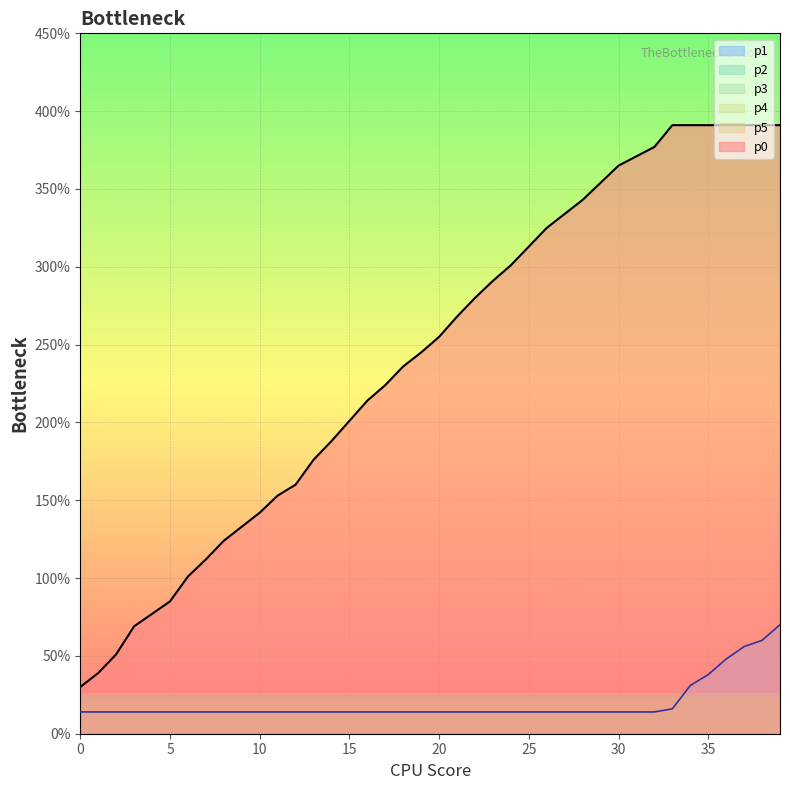

True or false: p0 and p3 intersect in this chart.

False